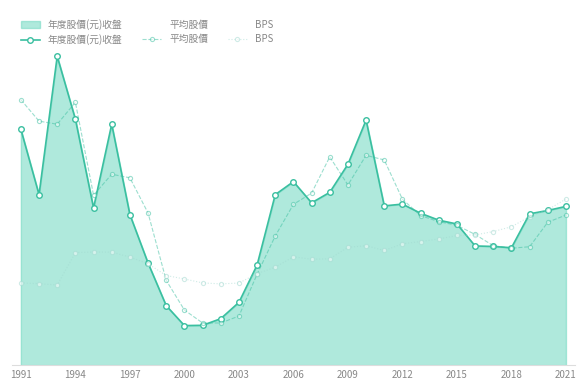

How many data points in BPS are less than 22?

15